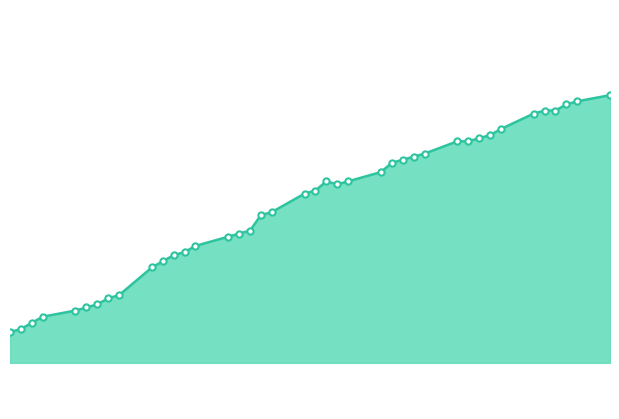

Does the chart have visible grid lines?

No